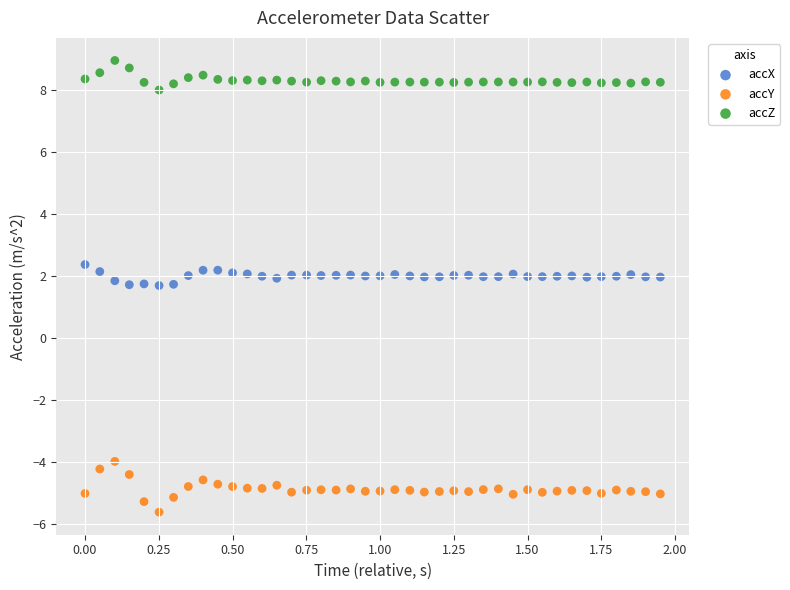

Across all data points, what is the range of Y values (max minus min)?

14.6